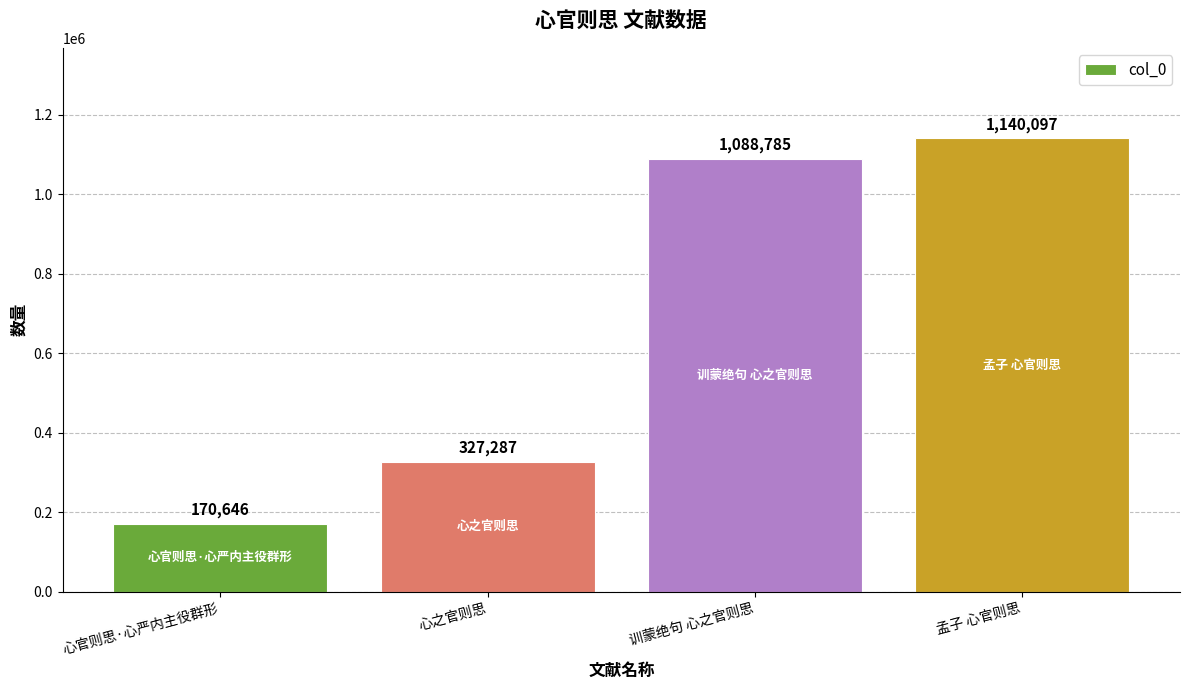

What is the average value?

681704